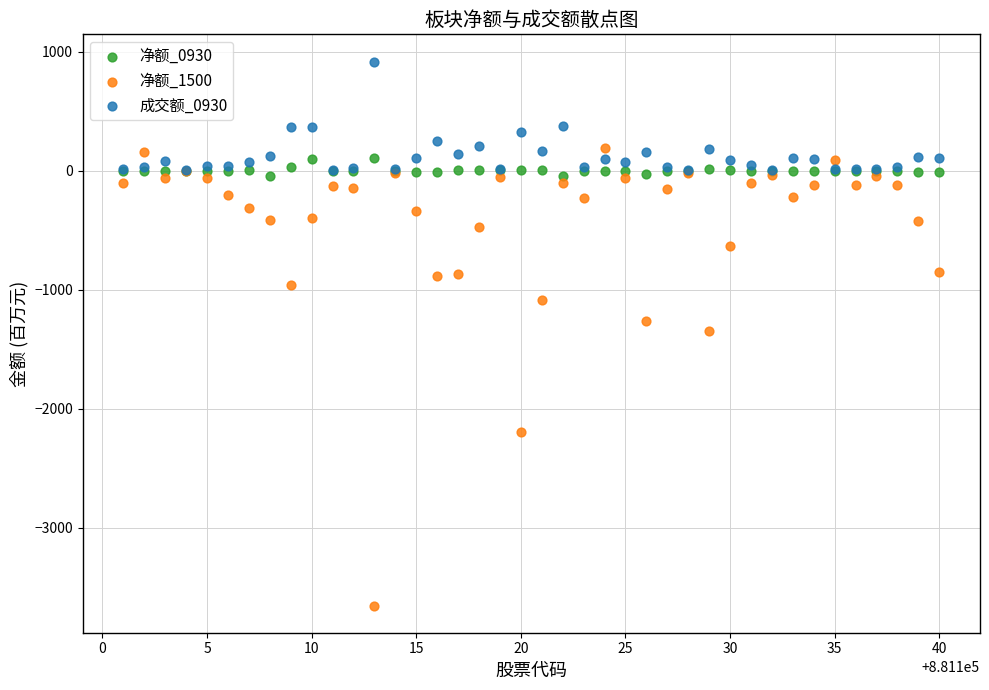

In the 净额_1500 series, what Y value is closest to -1732?

-1344.2